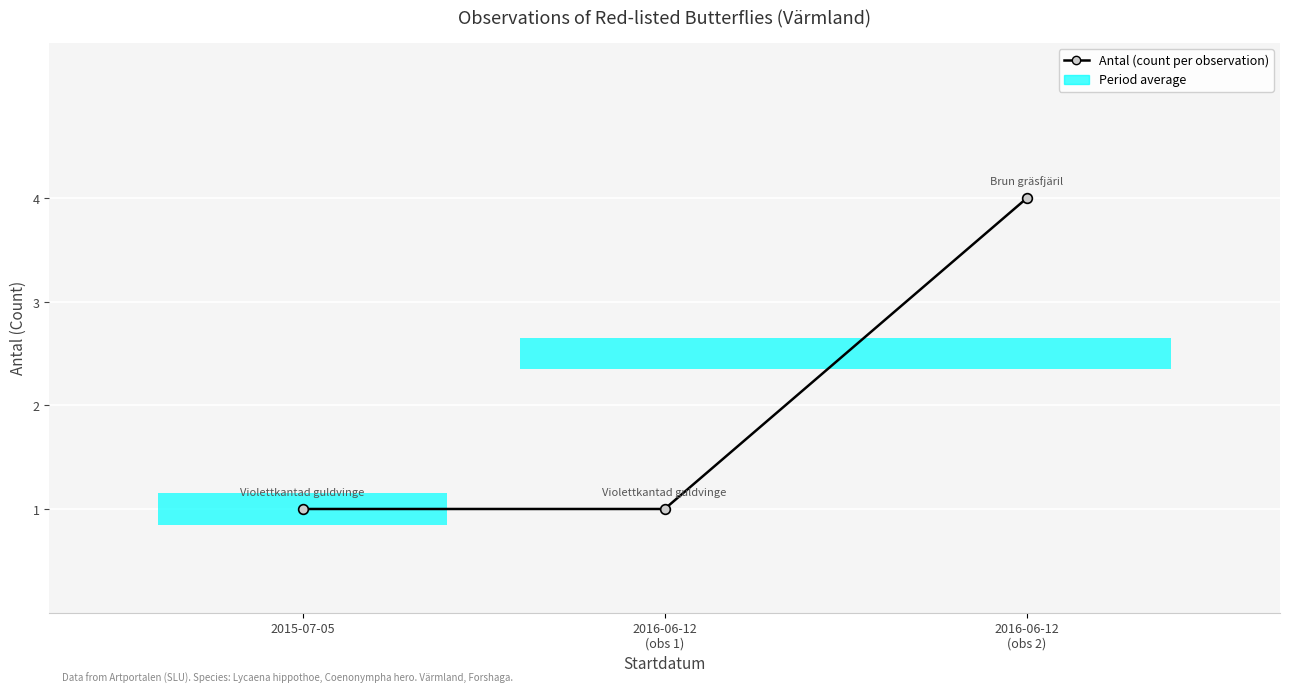

Does the chart display data point markers on the line(s)?

Yes